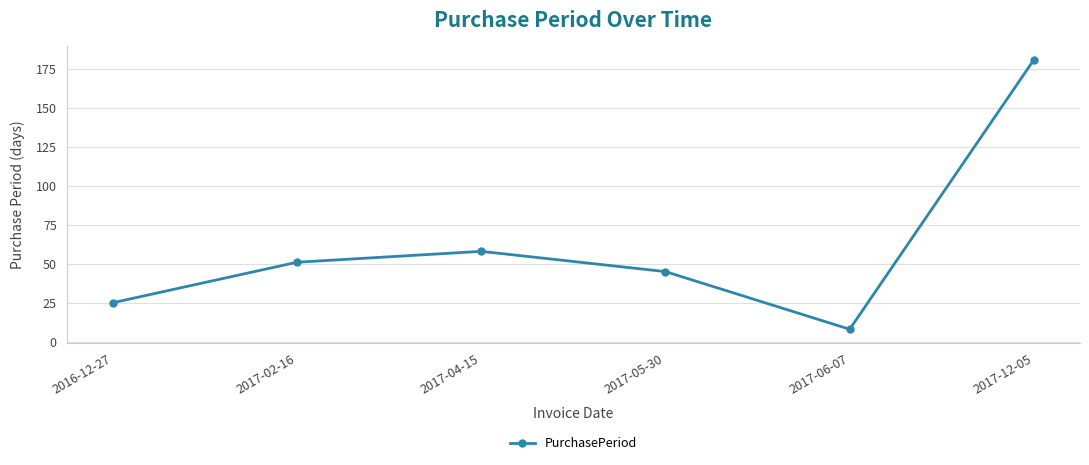

List the labels in order of value, smallest first.

2017-06-07, 2016-12-27, 2017-05-30, 2017-02-16, 2017-04-15, 2017-12-05